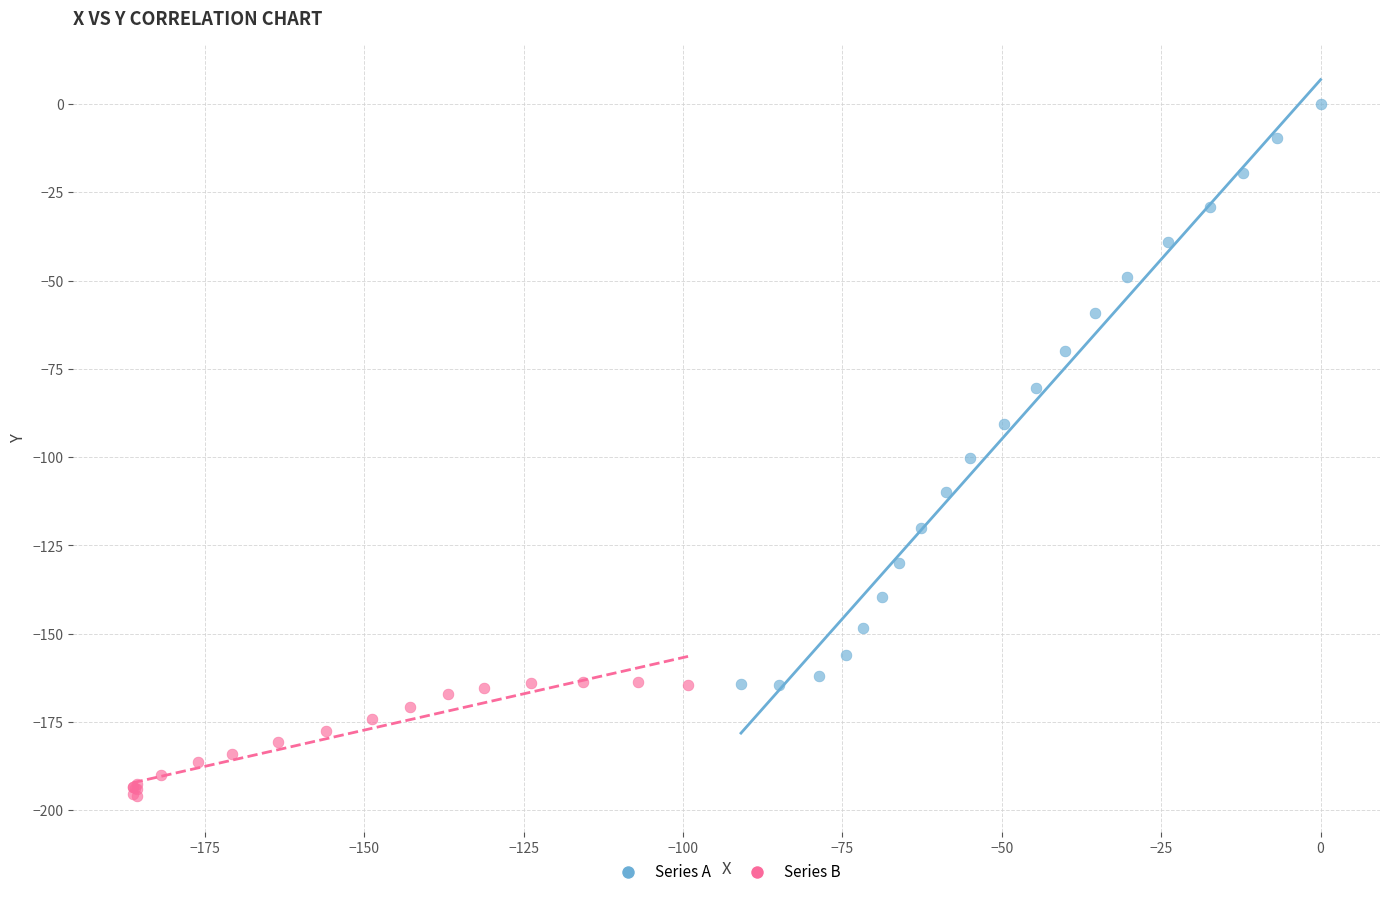

Which series contains the lowest Y value?

Series B